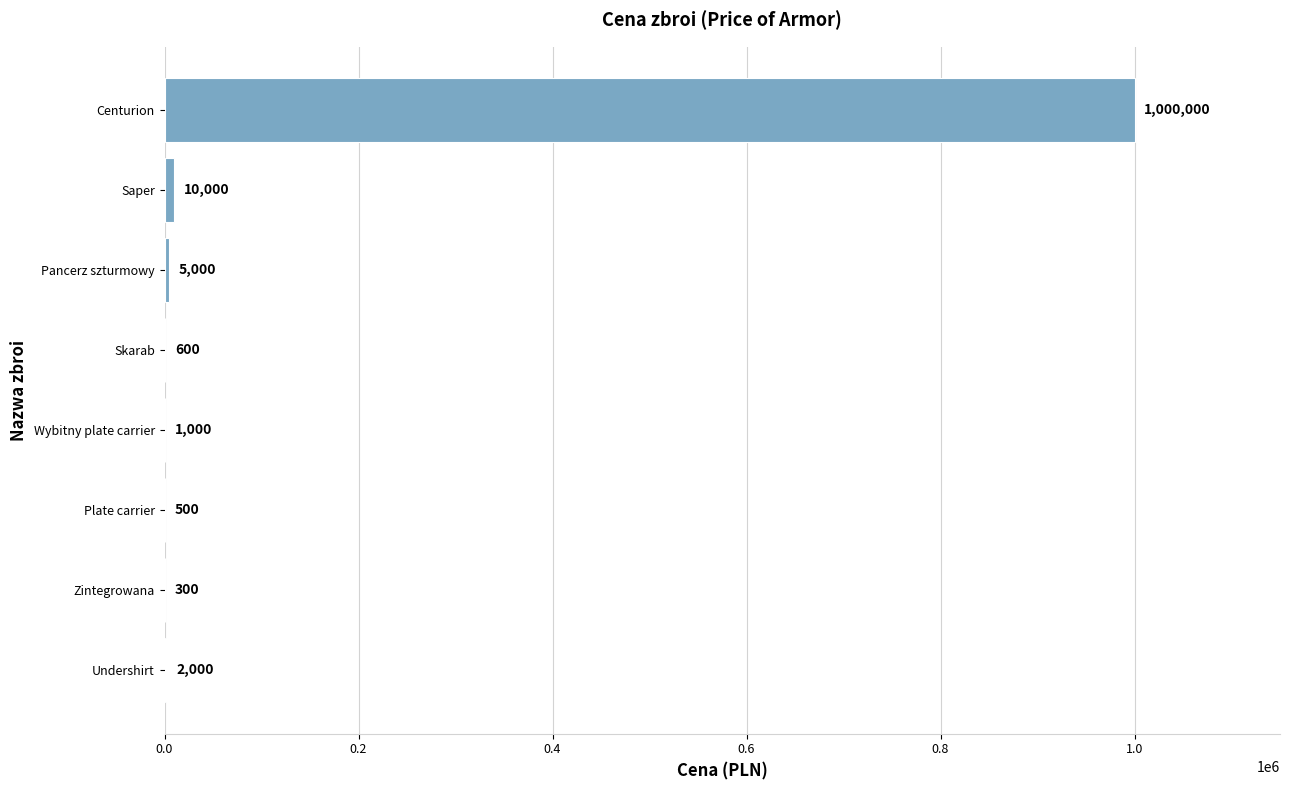

Which has a higher value, Plate carrier or Wybitny plate carrier?

Wybitny plate carrier